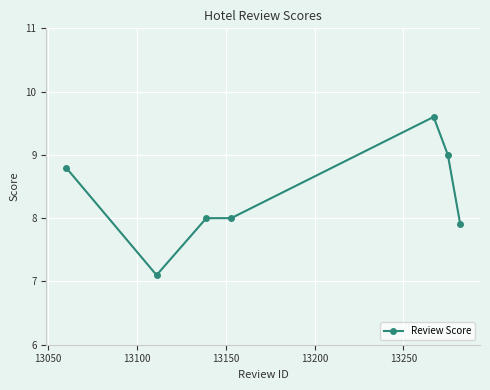

What is the value of the 3rd point from the left?

8.0